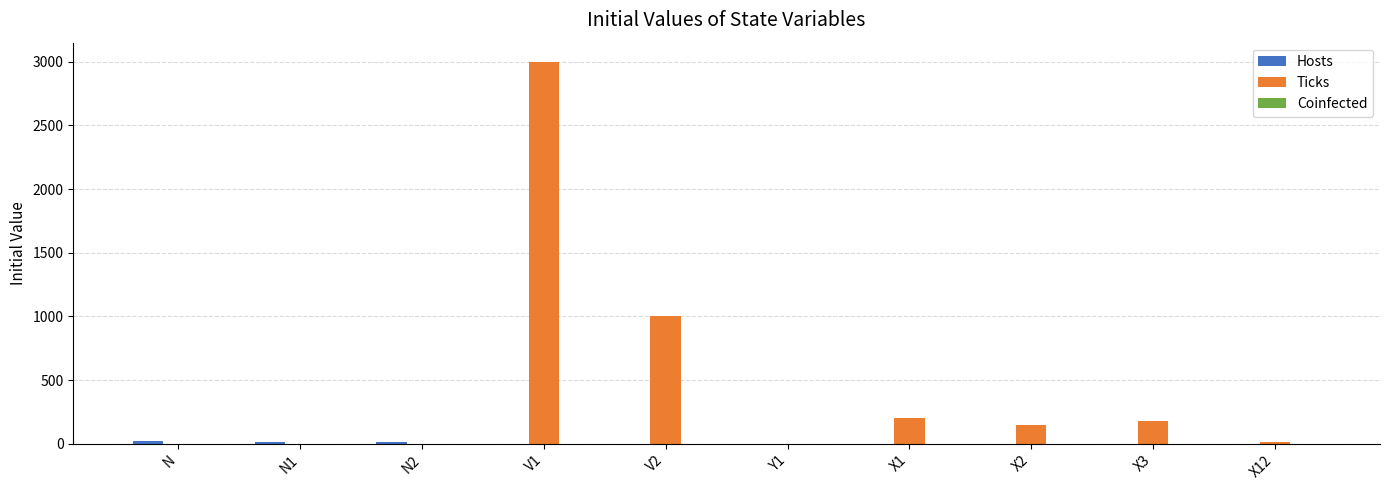

Where is Ticks nearest to the value 1500?

V2